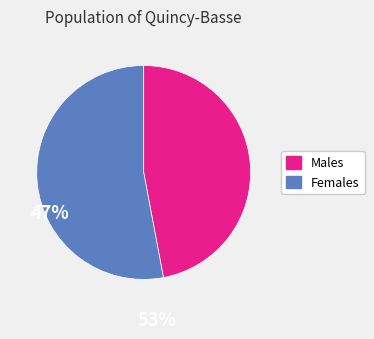

Approximately how many times larger is the value at Males compared to Females?

0.9